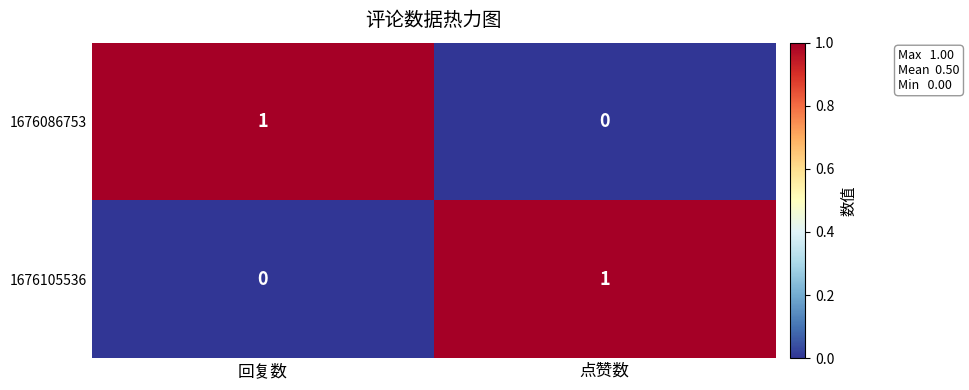

At which label does 1676086753 reach its minimum?

点赞数